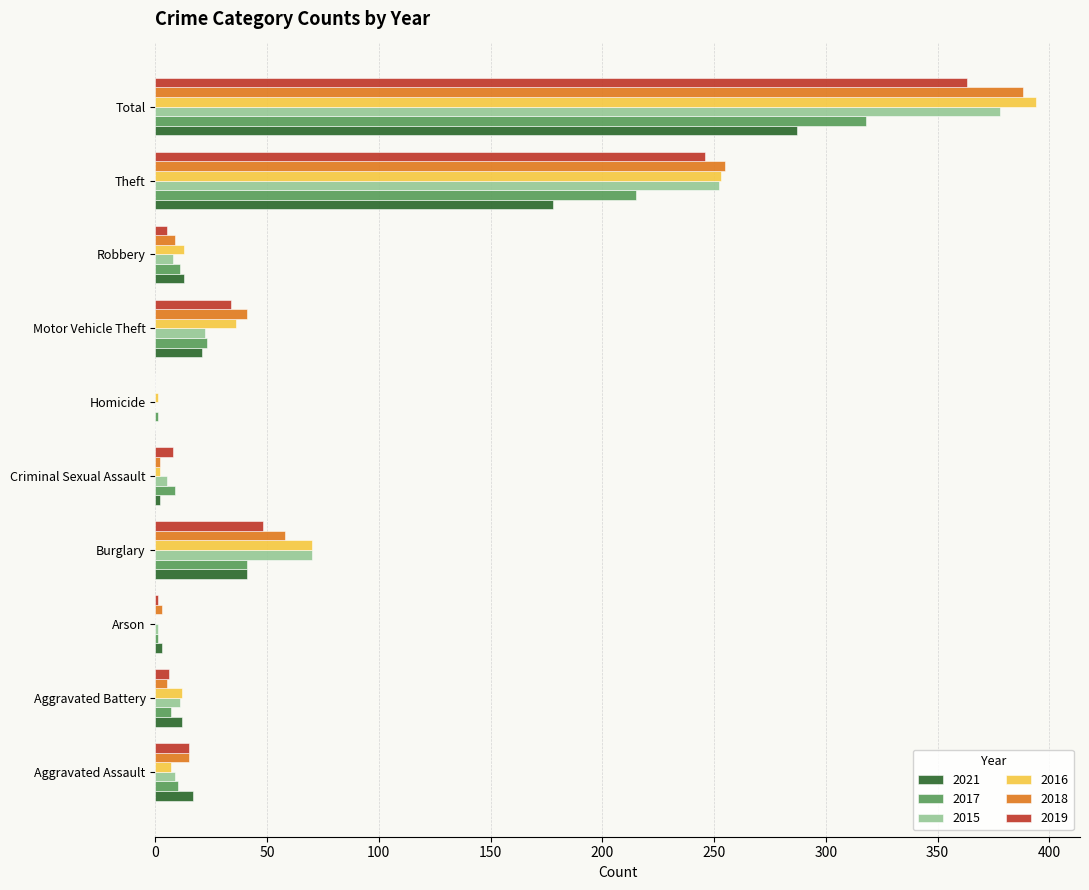

What is the maximum value shown in the chart?

394